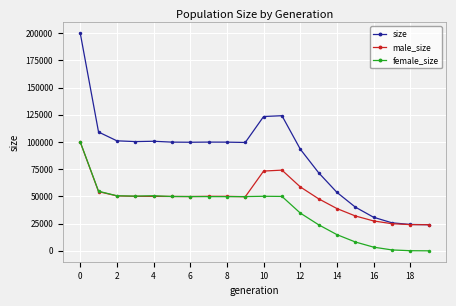

Rank the series by their average value, from highest to lowest.

size, male_size, female_size